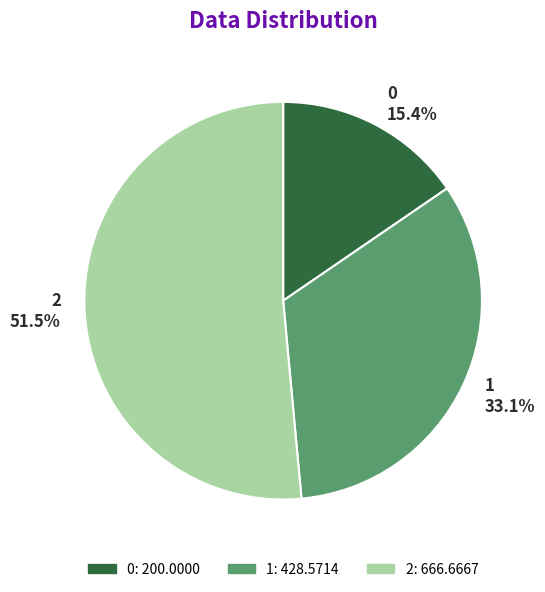

What is the majority slice?

2